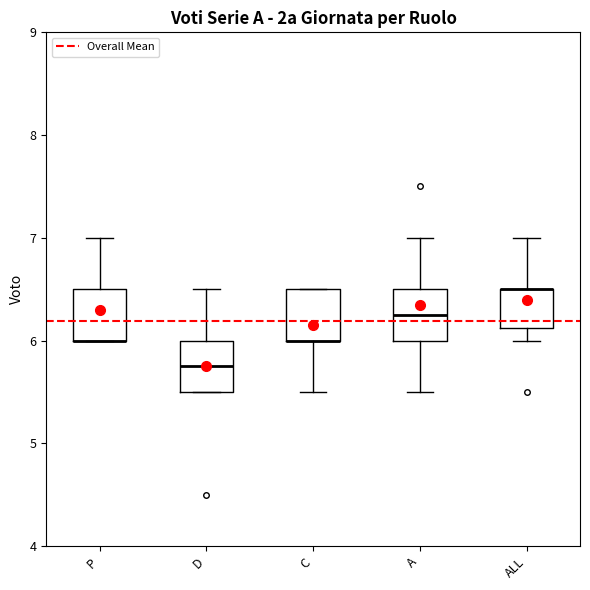

Reading left to right, read every box against the y-axis: the position of its median line, the range the box covers, and the ends of its whiskers. The values are not printed on the chart, so give them approximately, as read against the axis.

P: median 6.0 (drawn on the box's lower edge), box 6.0 to 6.5, whiskers 6.0 to 7.0
D: median 5.8, box 5.5 to 6.0, whiskers 5.5 to 6.5
C: median 6.0 (drawn on the box's lower edge), box 6.0 to 6.5, whiskers 5.5 to 6.5
A: median 6.3, box 6.0 to 6.5, whiskers 5.5 to 7.0
ALL: median 6.5 (drawn on the box's upper edge), box 6.1 to 6.5, whiskers 6.0 to 7.0